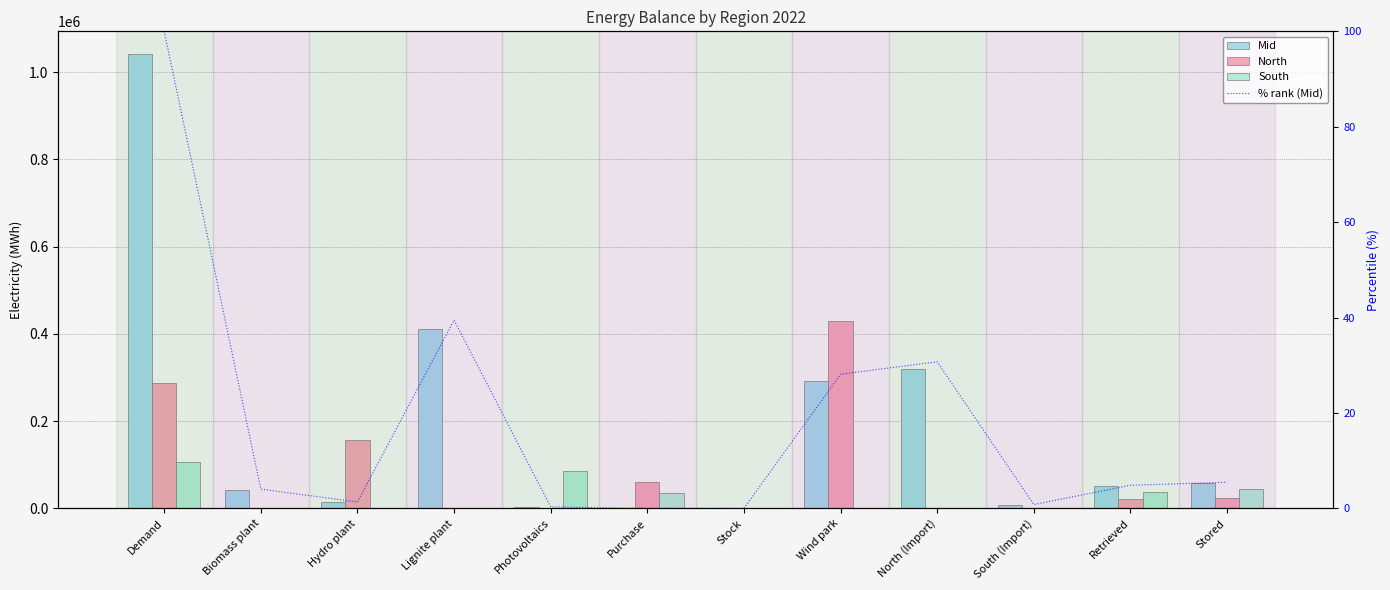

How many data points in North are less than 21742?

6